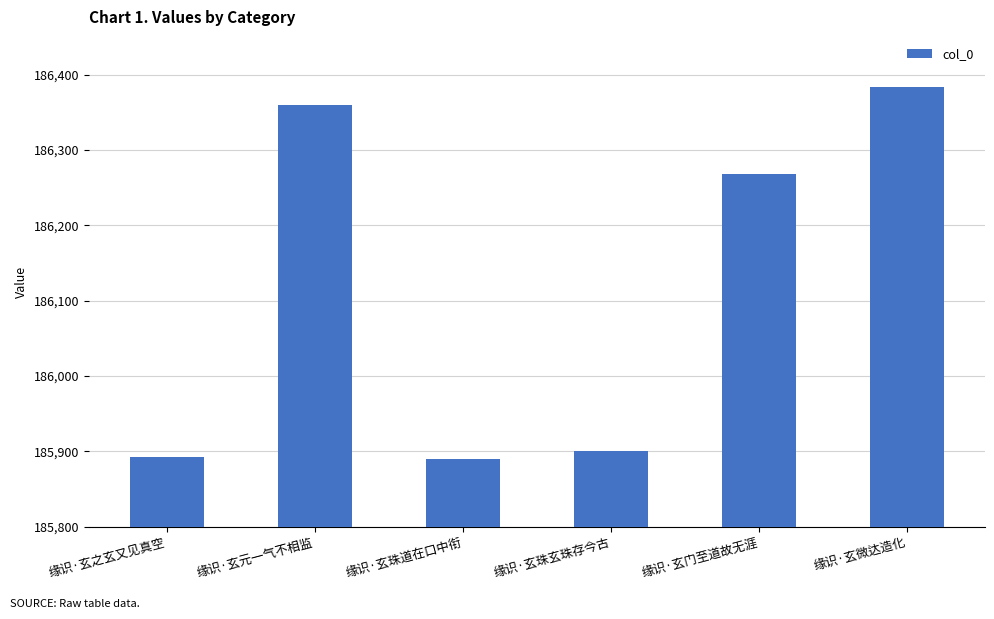

What is the label of the 3rd bar from the right?

缘识·玄珠玄珠存今古